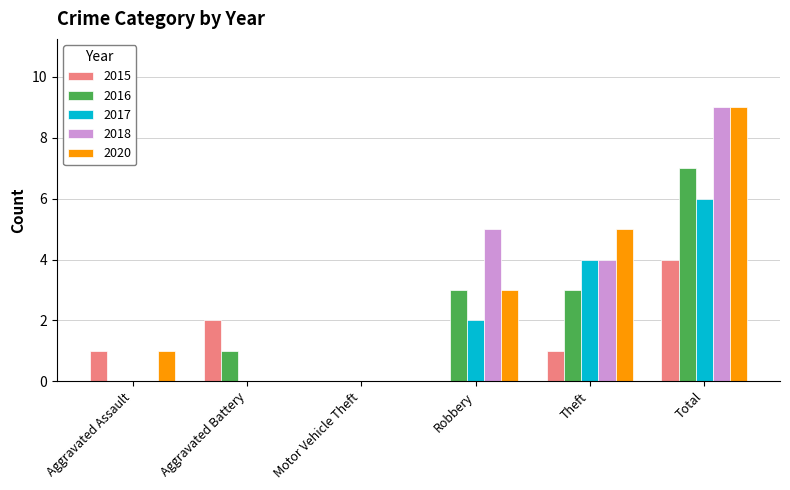

What is the sum of the 2020 values at Robbery and Total?

12